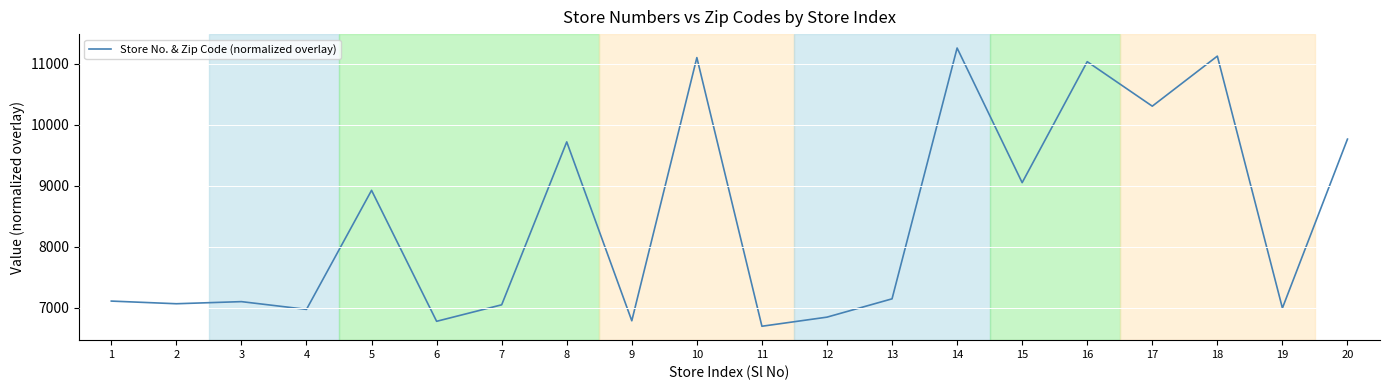

The value at 11 is 4328.7. True or false?

False